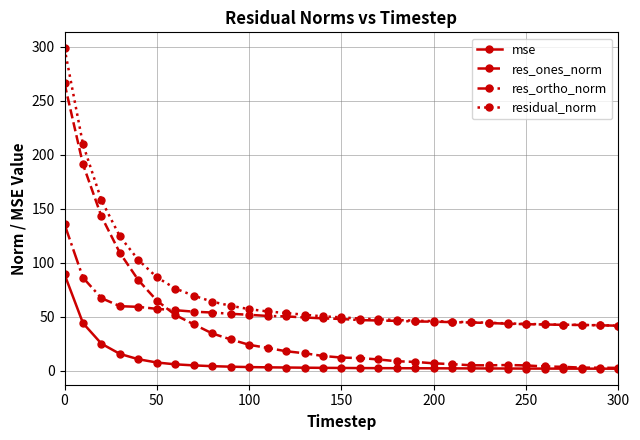

Rank the series by their maximum value, from lowest to highest.

mse, res_ortho_norm, res_ones_norm, residual_norm